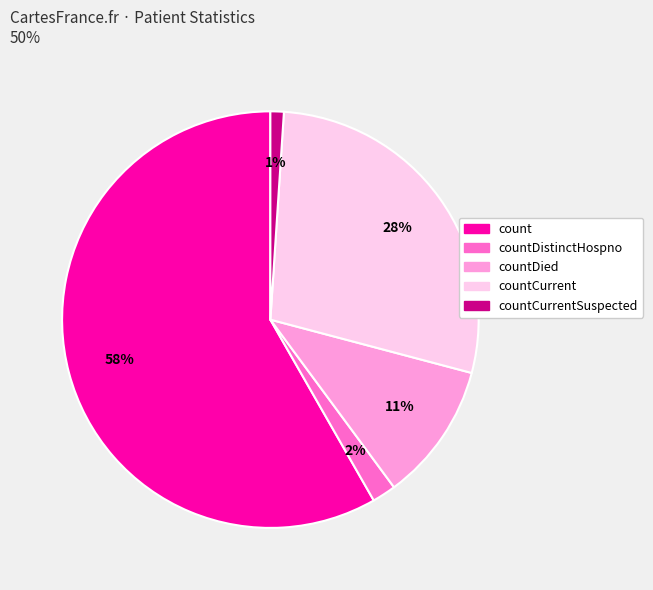

How many segments does this pie chart have?

5